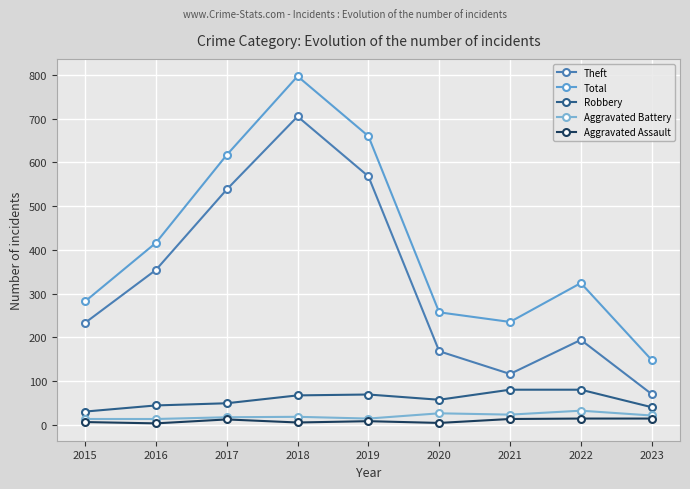

What is the sum of all Aggravated Battery values?

177